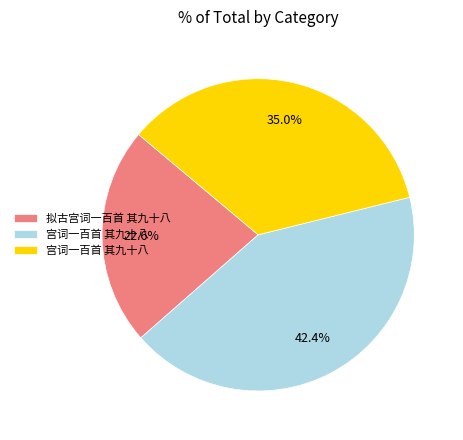

To the nearest percent, what is the average slice percentage?

33%